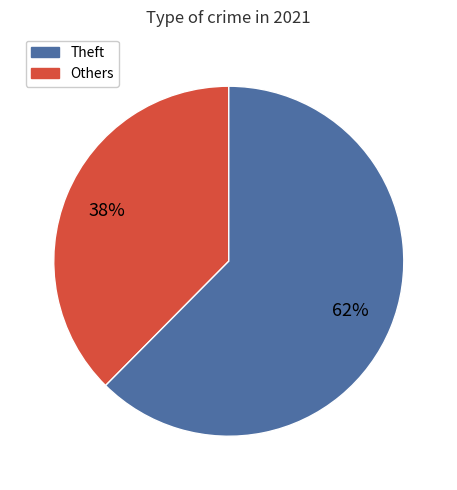

Does any single category account for the majority?

Yes